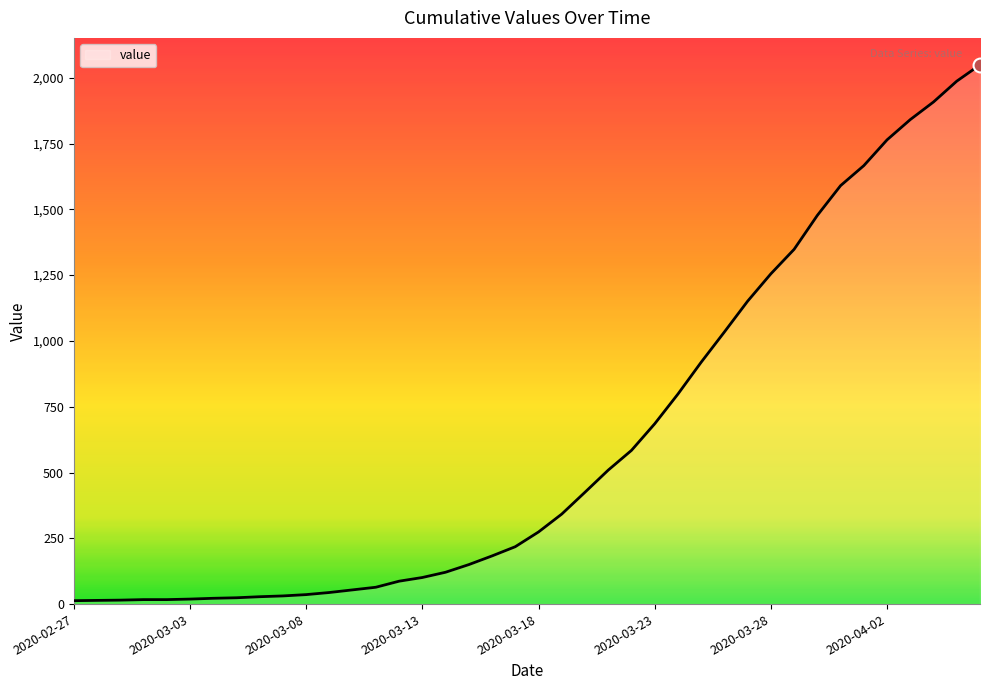

What is the difference between the maximum and minimum values?

2036